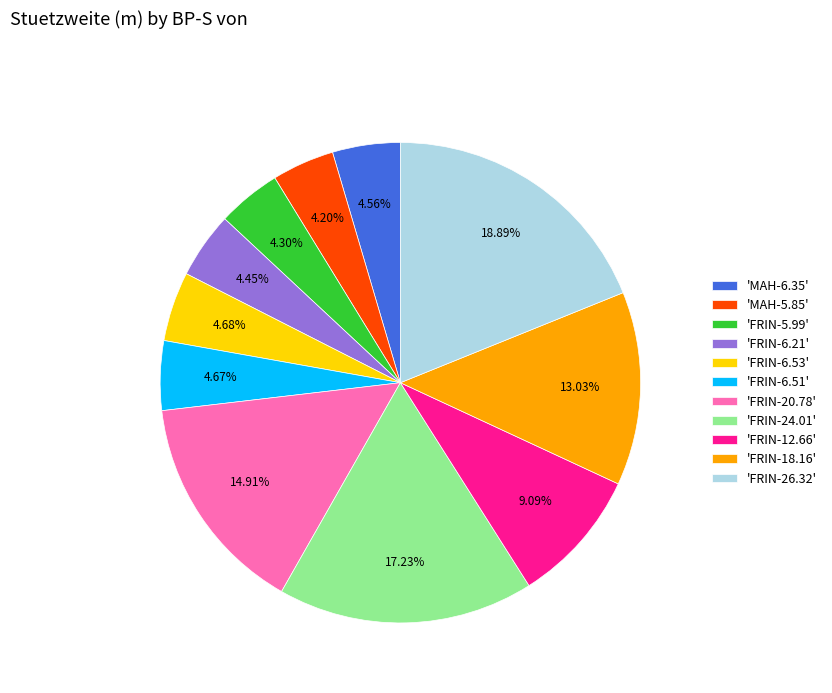

Which has a higher value, 'FRIN-24.01' or 'FRIN-6.21'?

'FRIN-24.01'